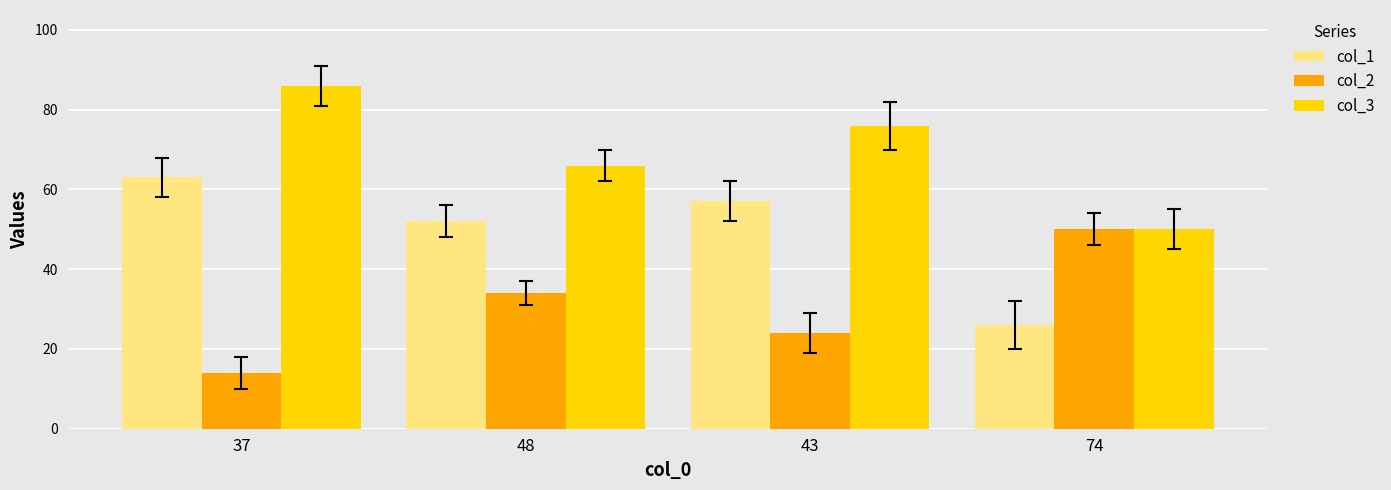

How many values in the col_2 series are below 34?

2